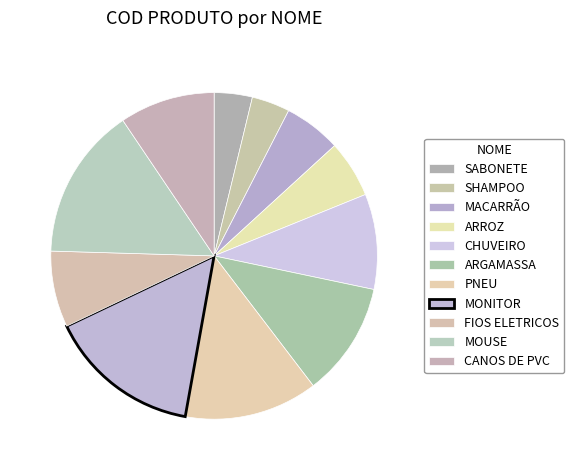

Is CHUVEIRO the majority of the pie?

No